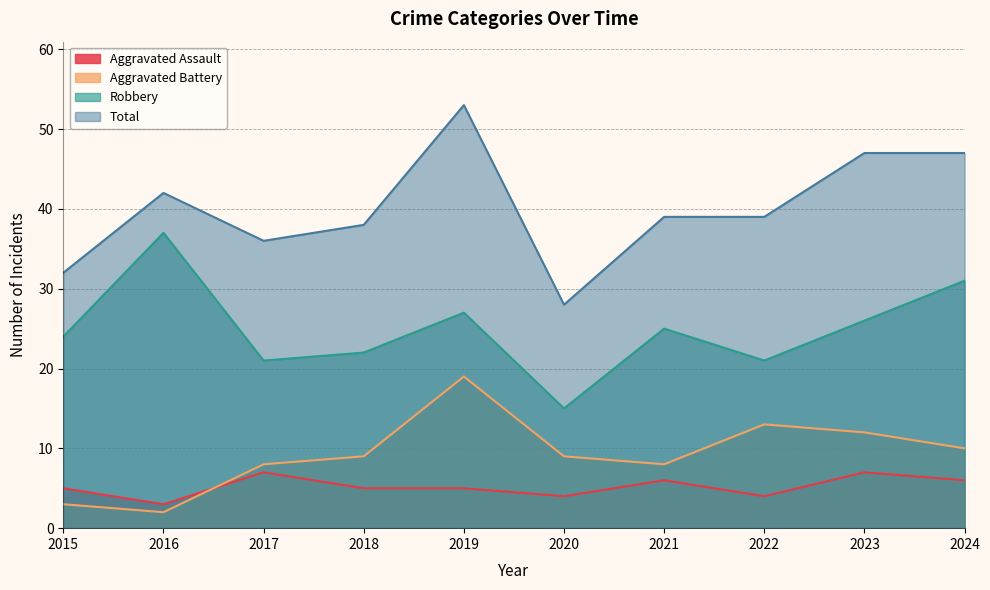

Which label corresponds to the smallest value in the chart?

2016